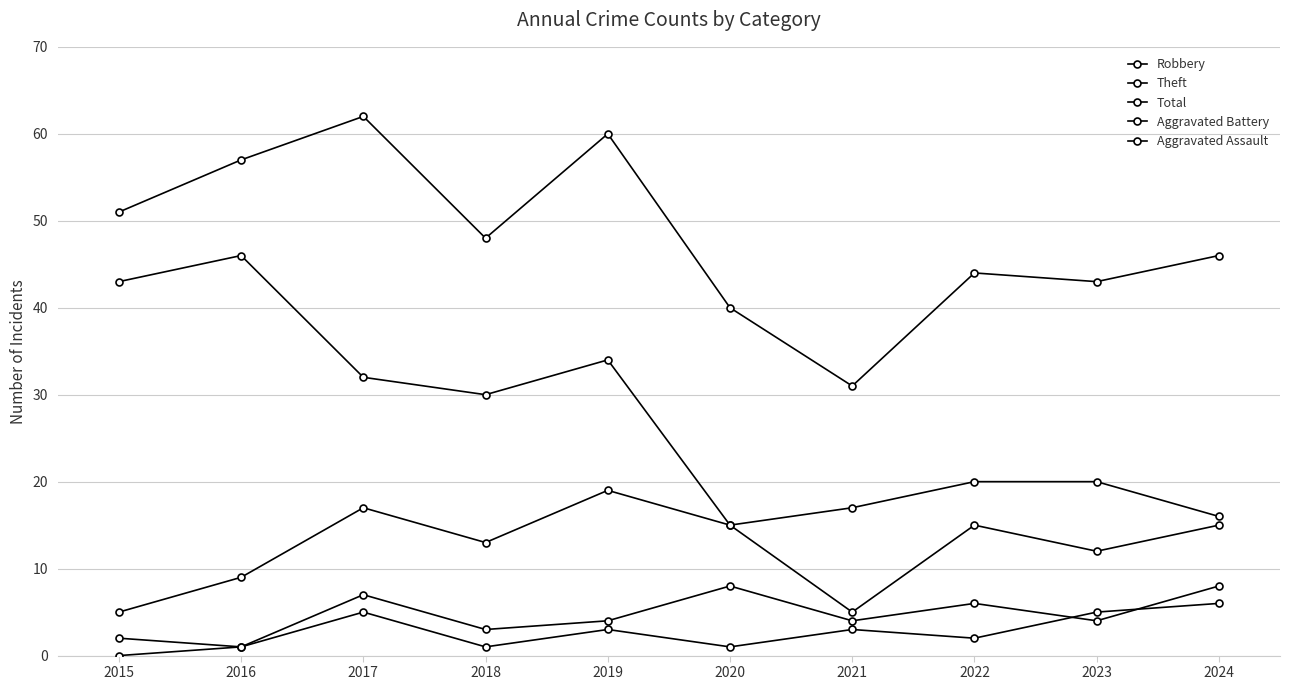

Reading right to left, list all the values displayed in this chart.

Robbery: 15	12	15	5	15	19	13	17	9	5
Theft: 16	20	20	17	15	34	30	32	46	43
Total: 46	43	44	31	40	60	48	62	57	51
Aggravated Battery: 8	4	6	4	8	4	3	7	1	2
Aggravated Assault: 6	5	2	3	1	3	1	5	1	0